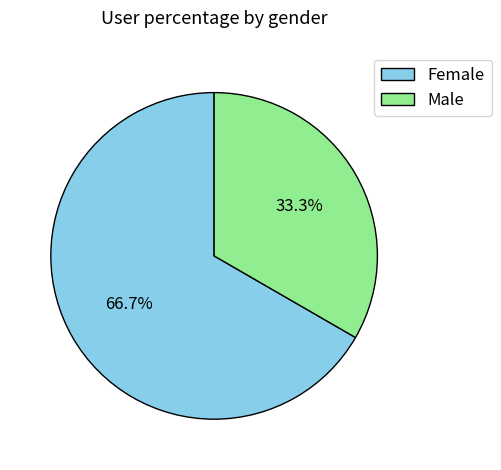

To the nearest percent, what is the difference between the Female and Male slice percentages?

33%